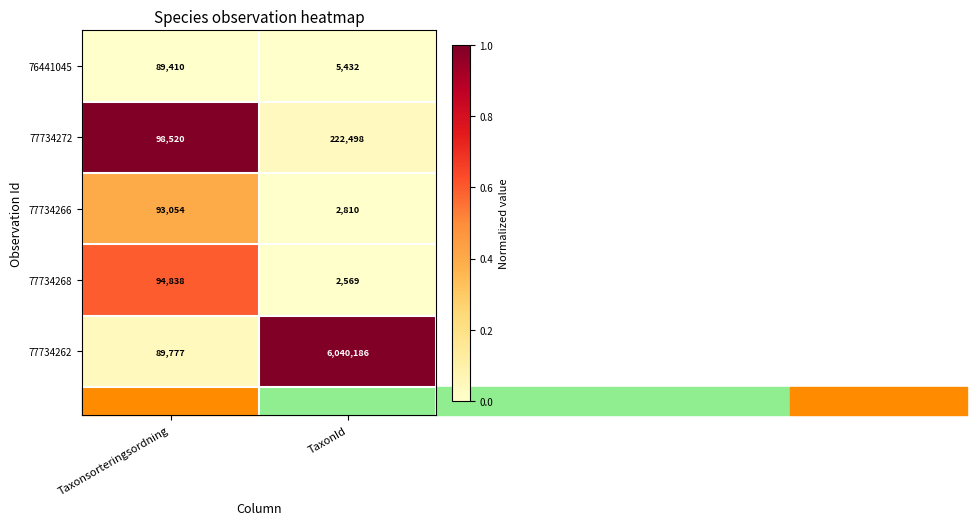

What is the difference between the maximum and minimum values in the 77734272 series?

123978